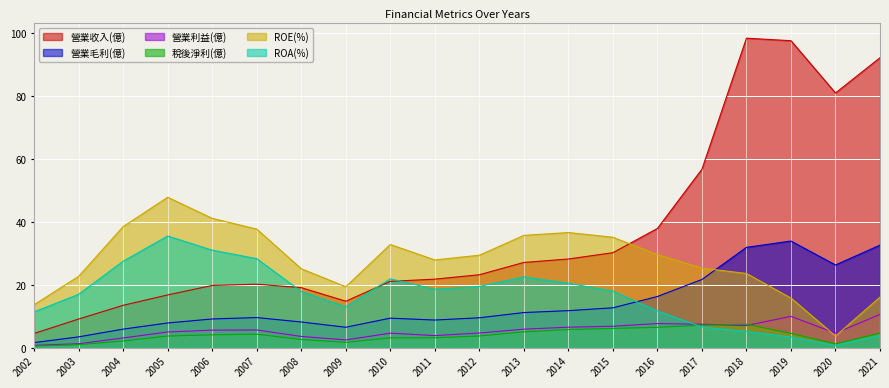

Rank the series by their maximum value, from highest to lowest.

營業收入(億), ROE(%), ROA(%), 營業毛利(億), 營業利益(億), 稅後淨利(億)